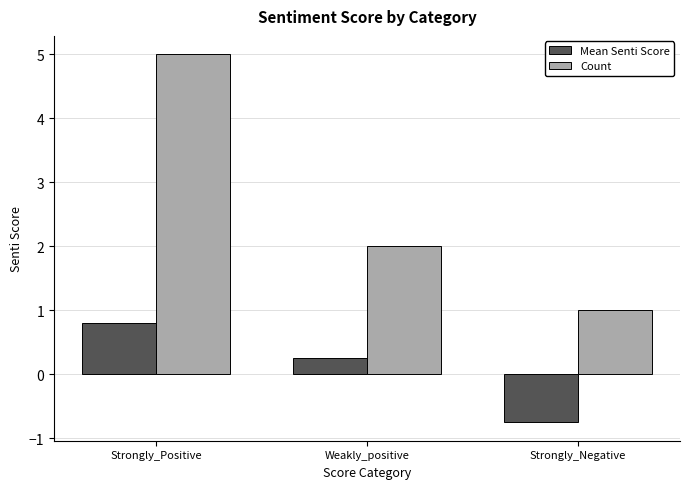

Which series has the largest total across all categories?

Count